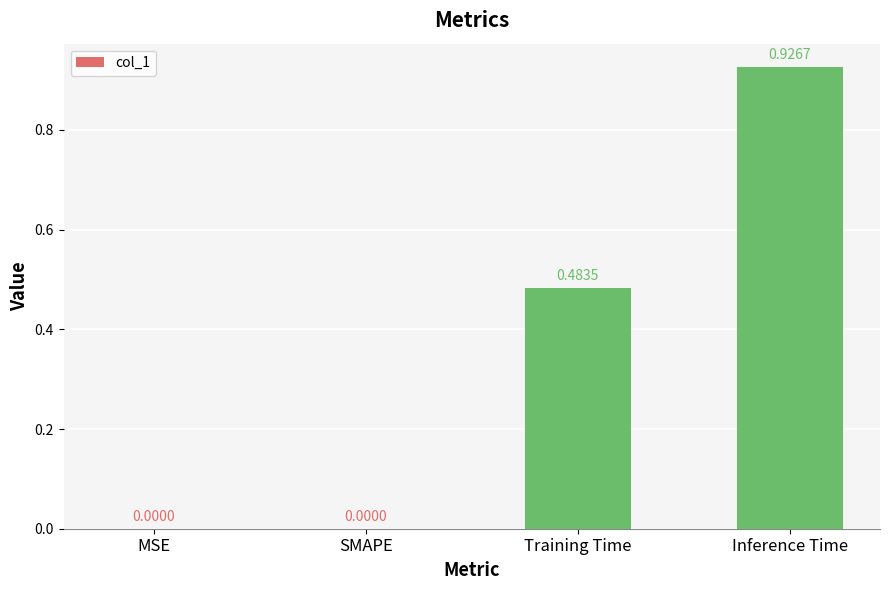

True or false: the data shows 0.7 at Training Time.

False